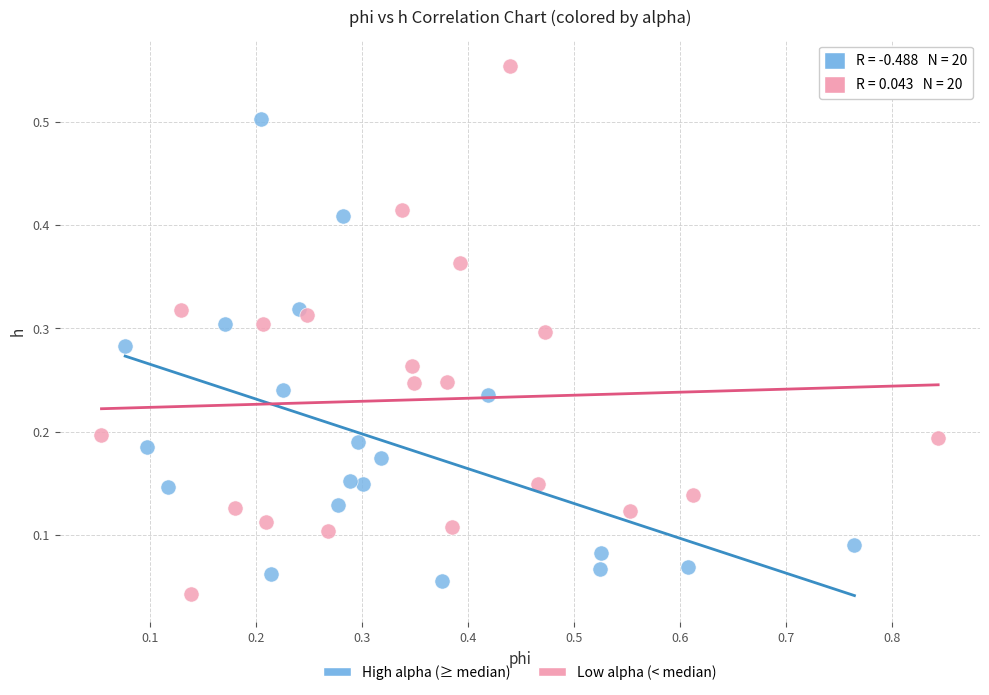

What are all the series names shown in the legend?

High alpha (≥ median), Low alpha (< median)